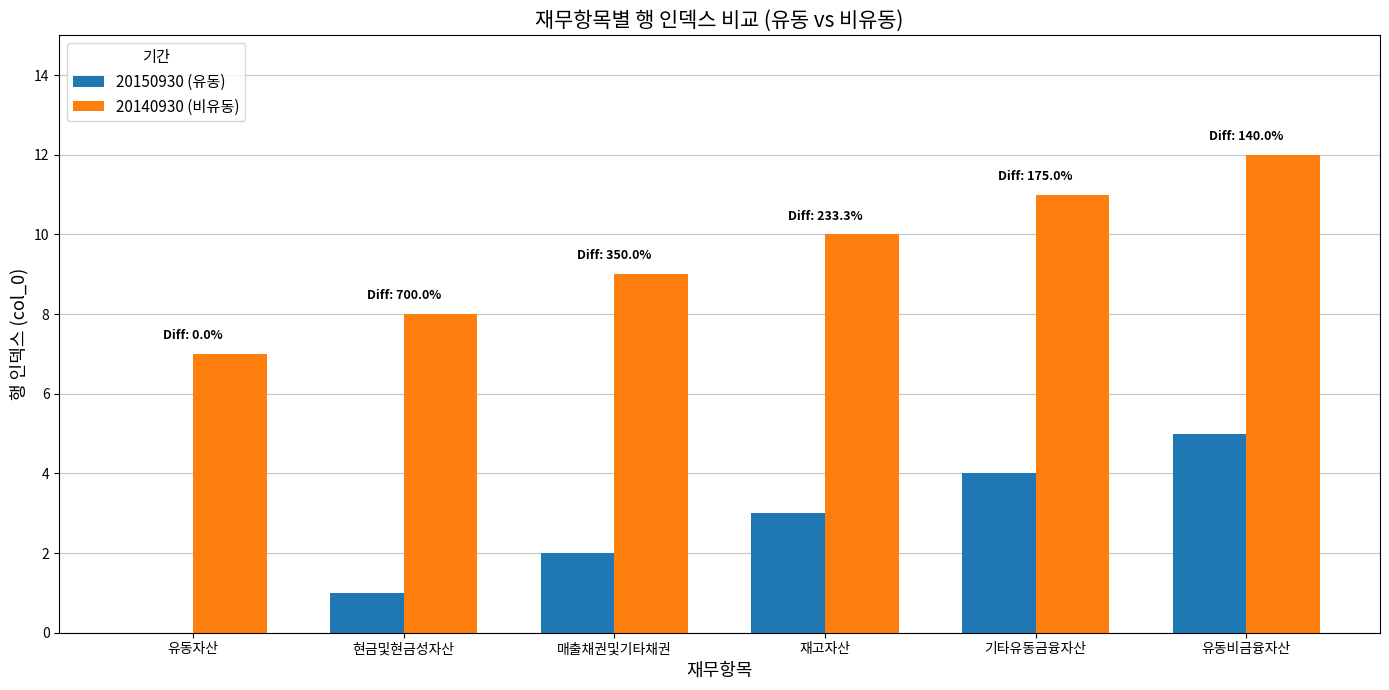

How many distinct data groups are displayed?

2